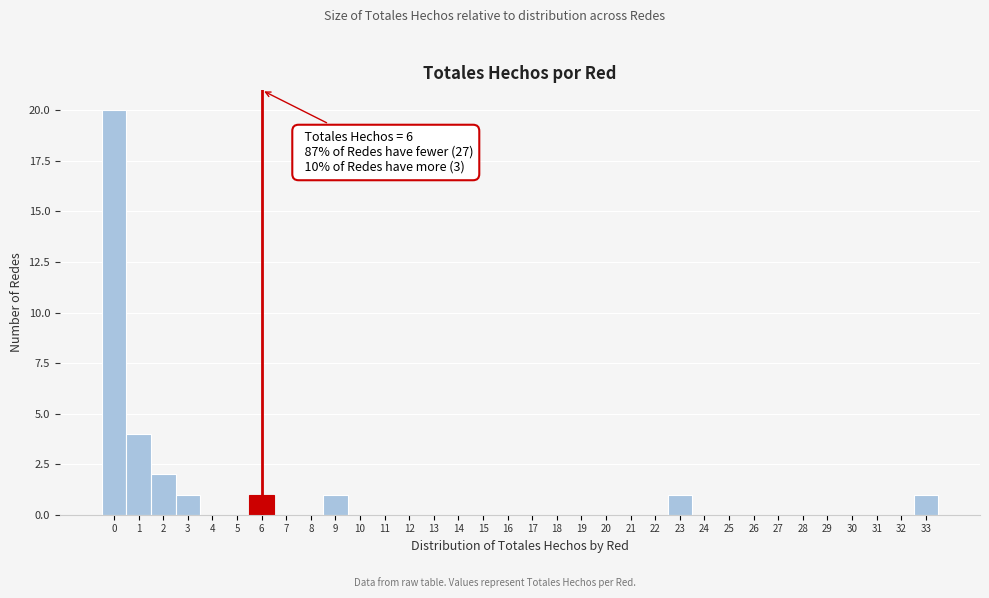

Which range on the x-axis has the tallest bar?

-0.5 to 0.5